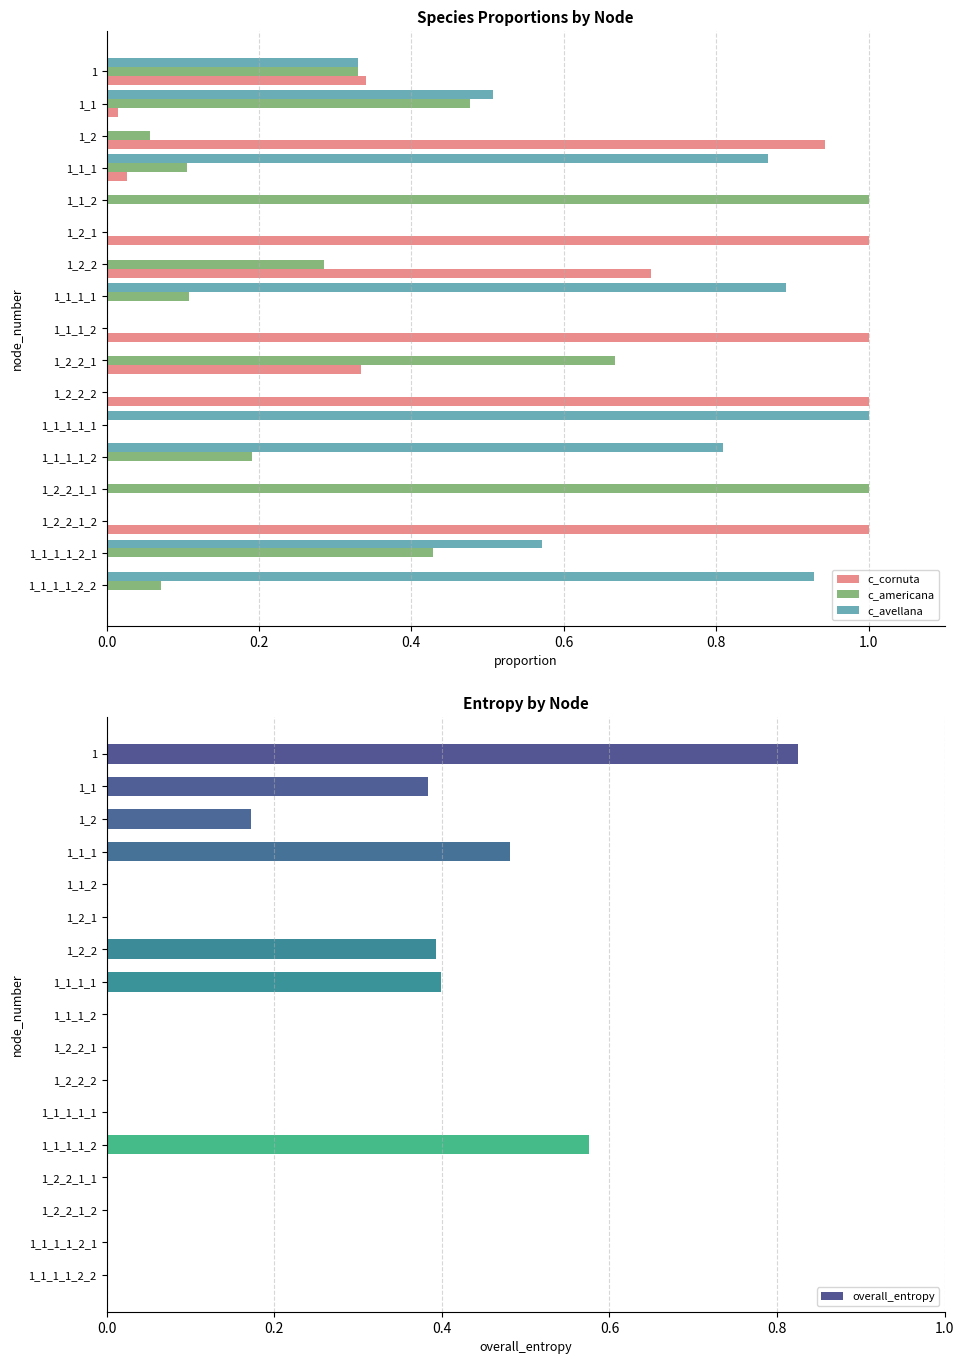

Which series has the largest range (max minus min)?

c_cornuta